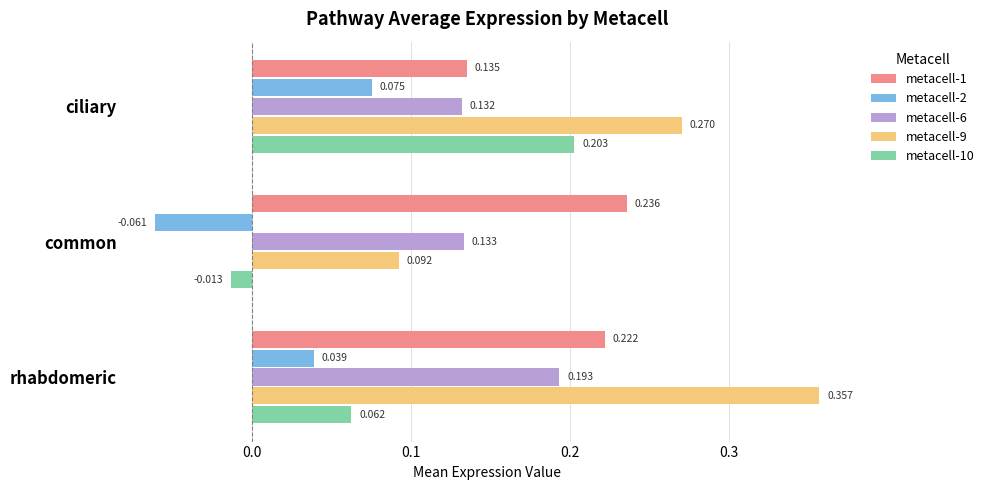

Is the value of metacell-10 at common greater than the value of metacell-1 at common?

No